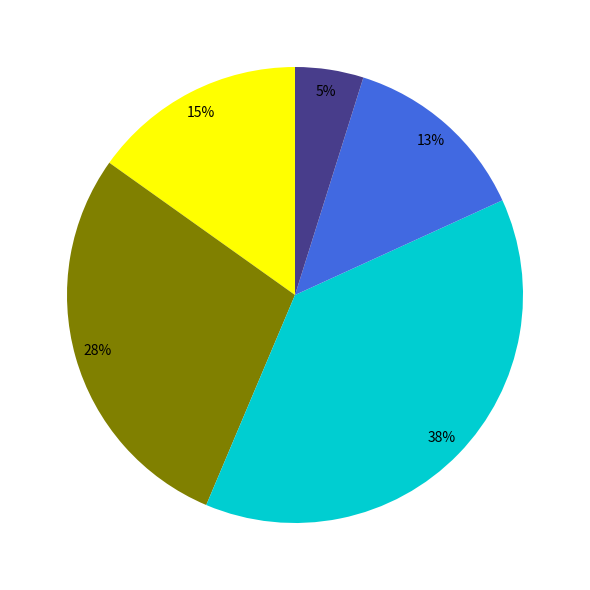

To the nearest percent, what is the difference between the largest and smallest slice percentages?

33%